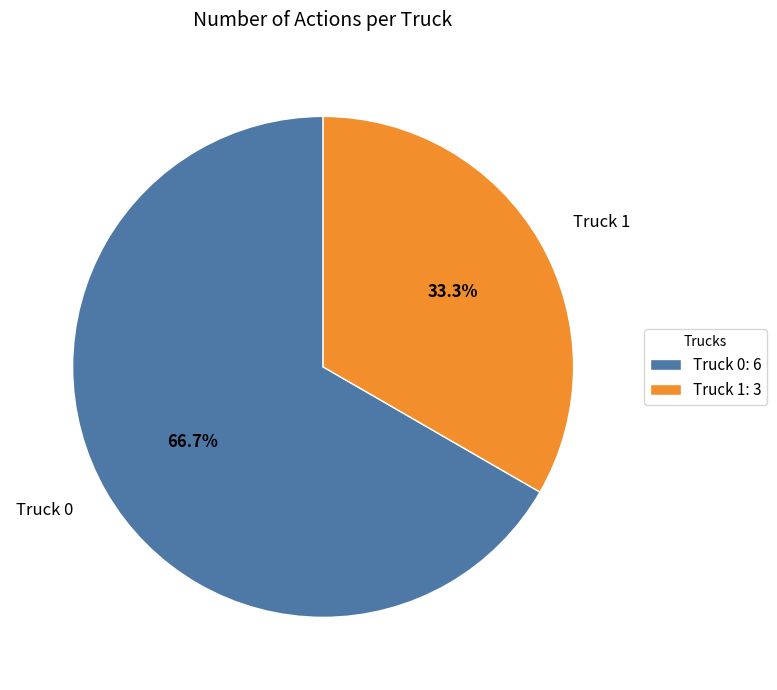

True or false: Truck 1 accounts for 39% of the total.

False